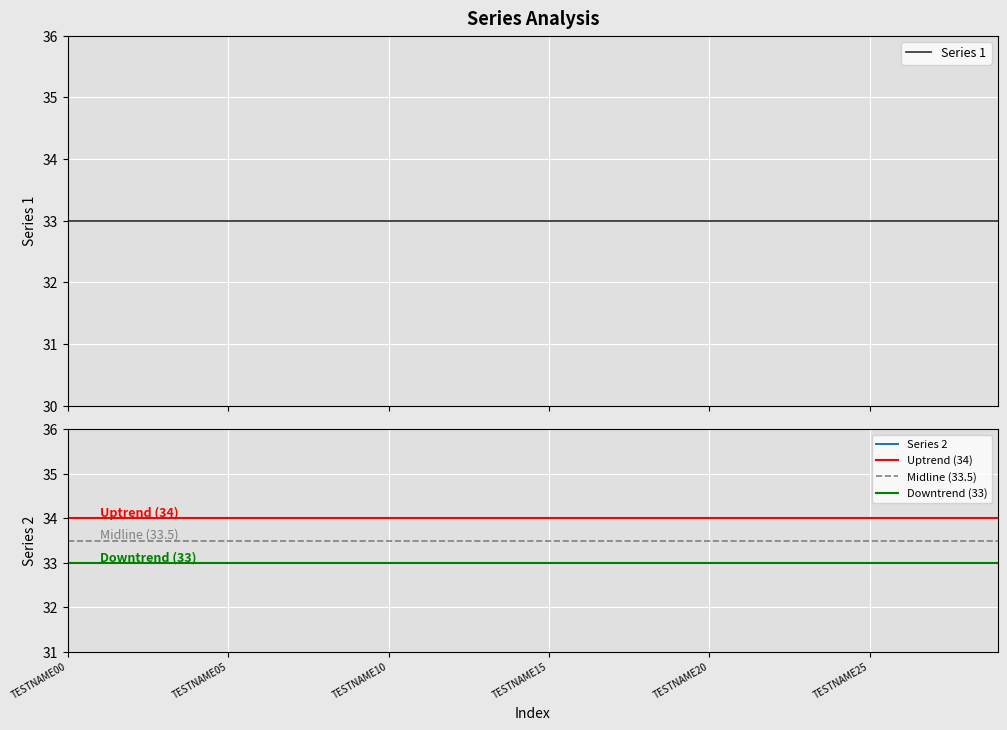

What is the sum of all Series 2 values?

1020